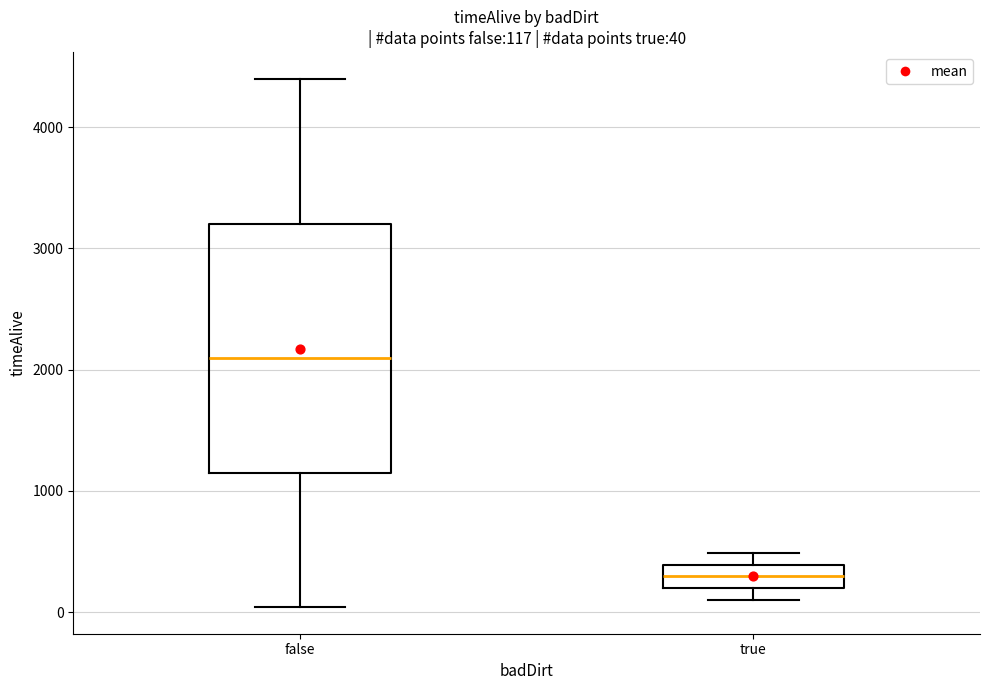

Comparing the boxes themselves (not the whiskers), which one is the tallest?

false